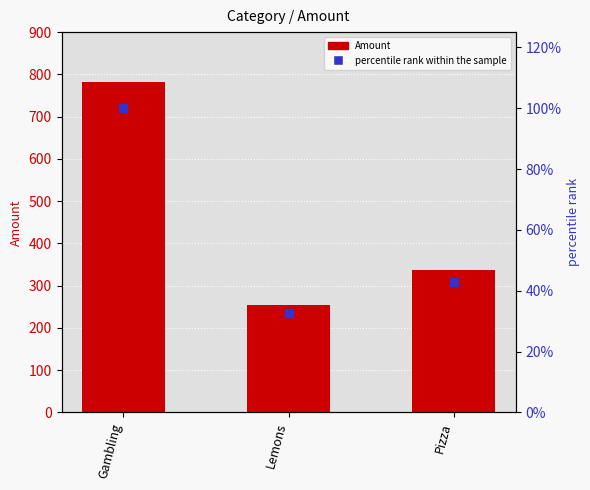

Is it true that percentile rank within the sample equals 146.5 at Gambling?

False